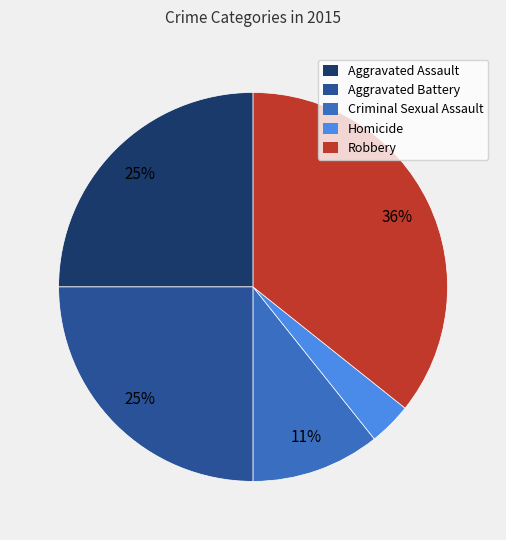

Which has a higher value, Robbery or Homicide?

Robbery